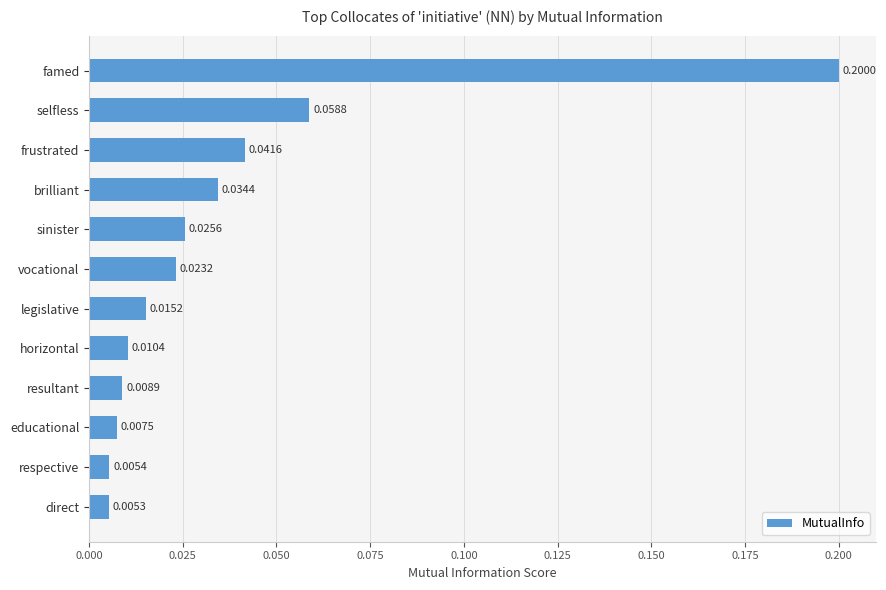

Which label corresponds to the smallest value in the chart?

direct